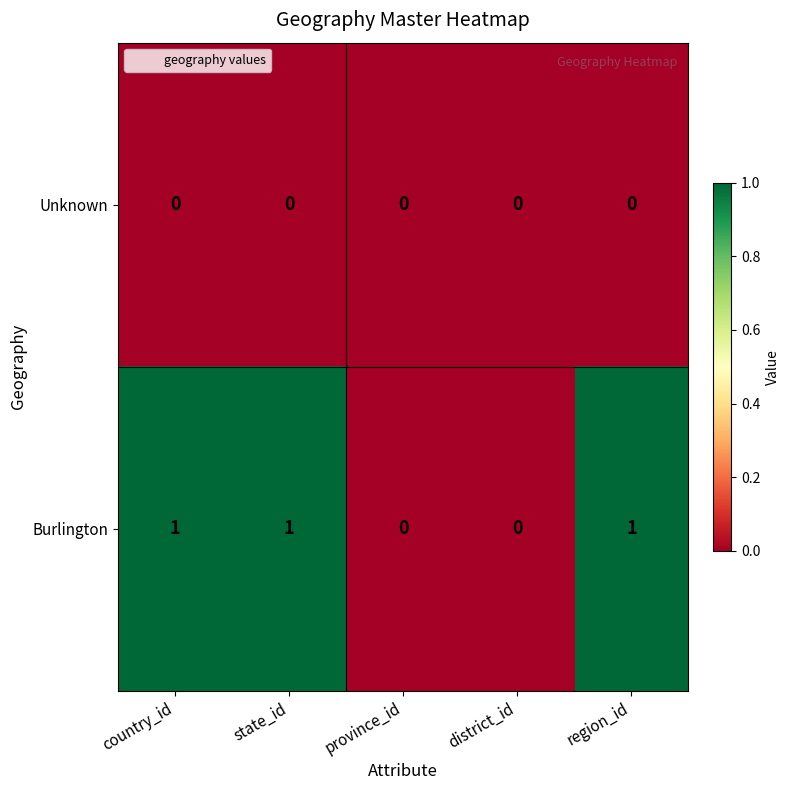

What is the sum of all Burlington values?

3